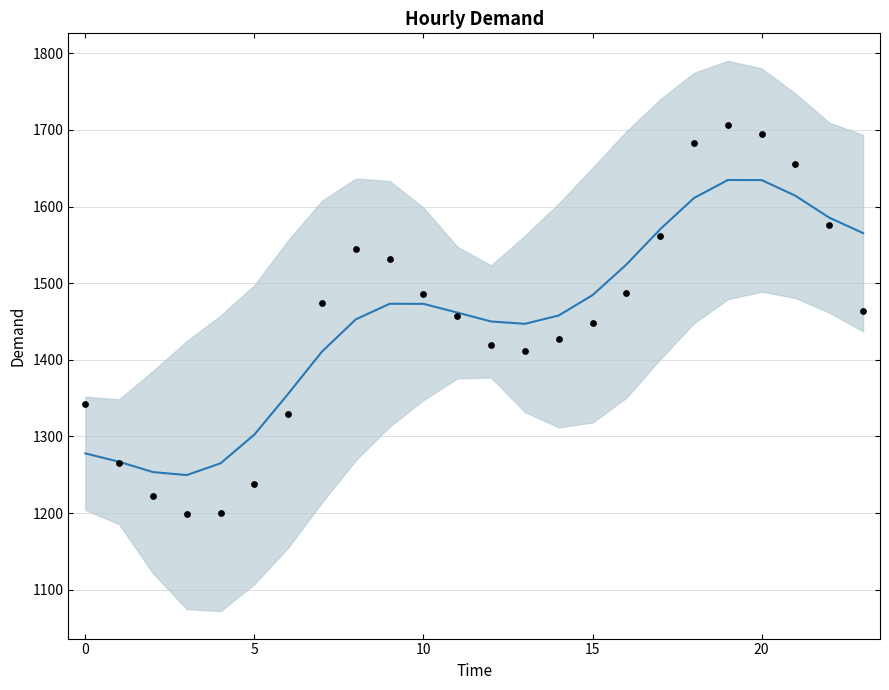

What is the change in value from 1 to 7?

+208.8